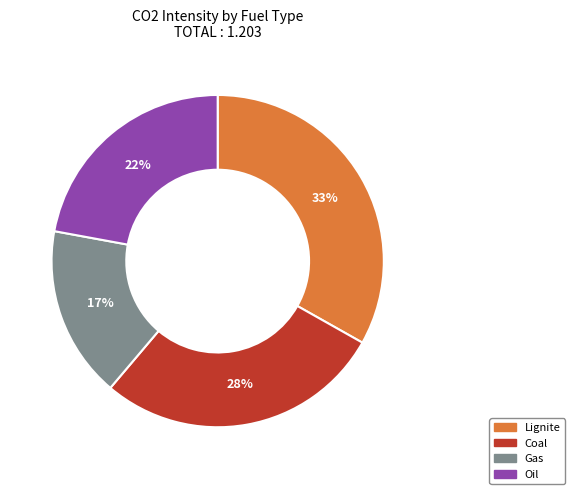

To the nearest percent, what percentage of the pie is Coal?

28%